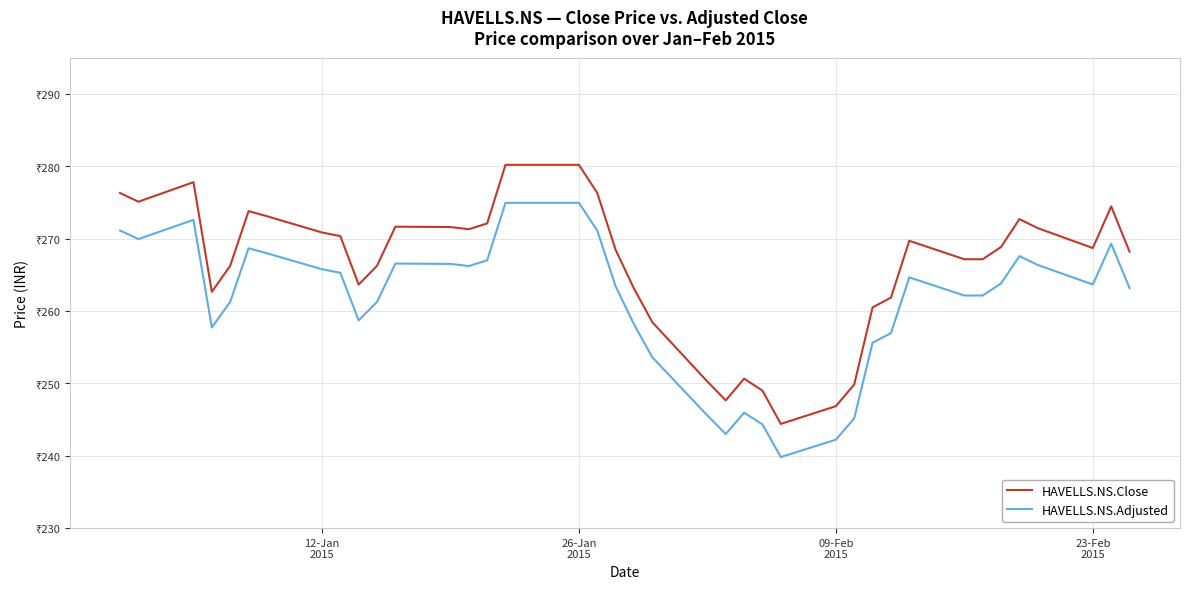

What is the value of the HAVELLS.NS.Close point at the 16th from the left?

280.2